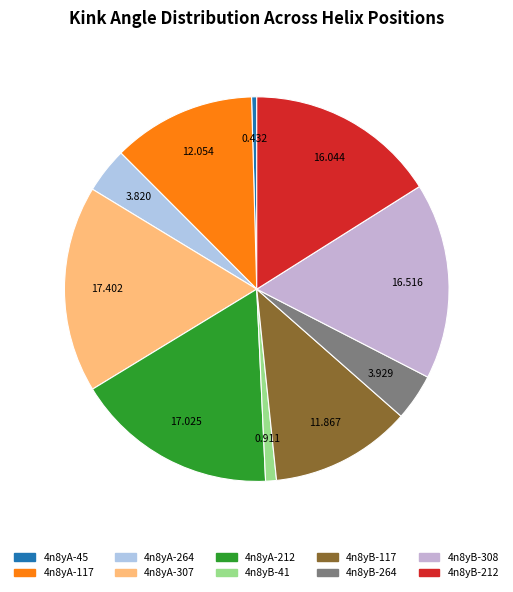

How many slices are in this pie chart?

10